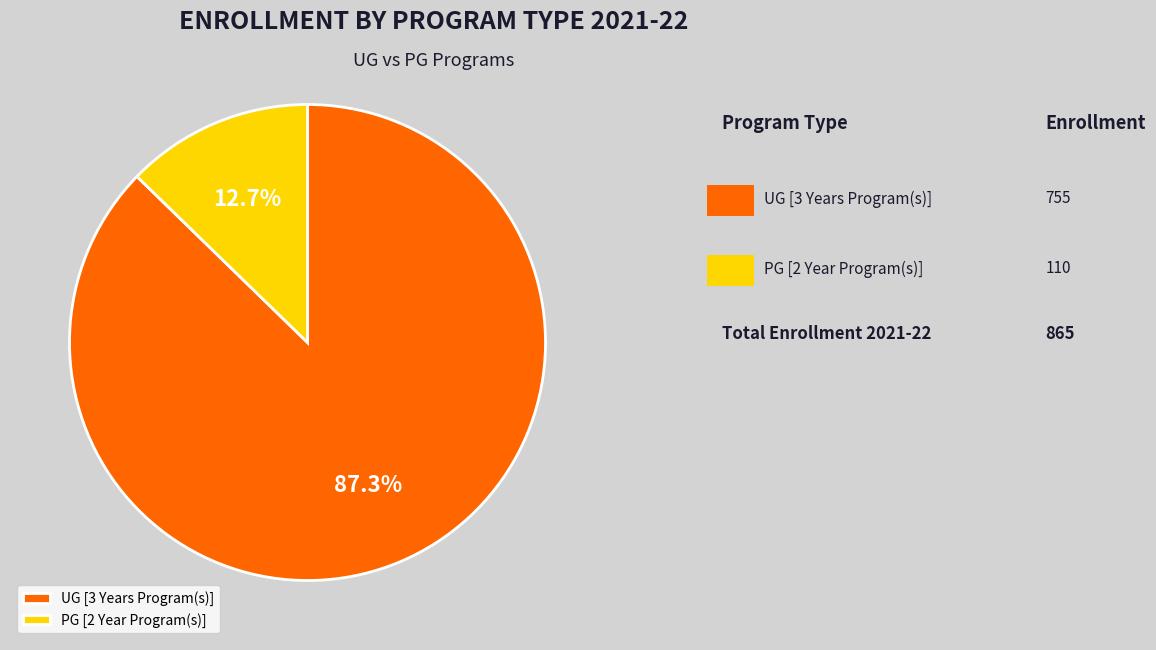

Combined, do PG [2 Year Program(s)] and UG [3 Years Program(s)] account for over 50%?

Yes